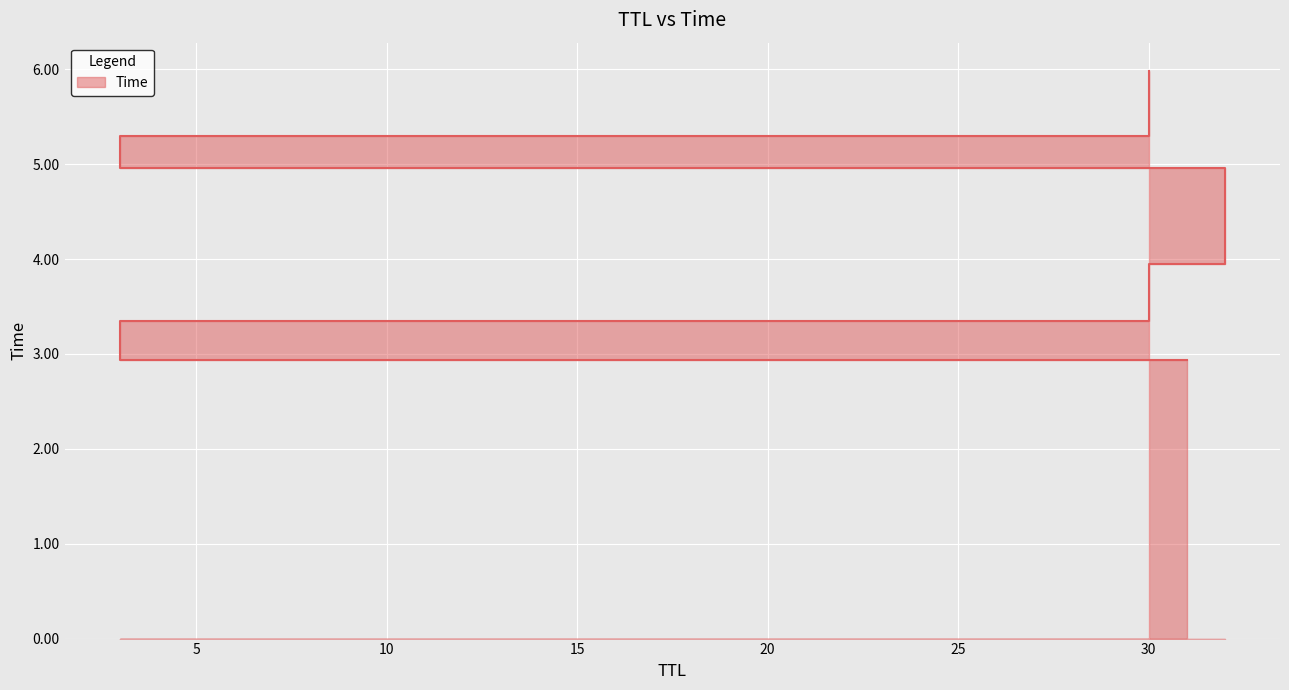

What is the change in value from 30 to 32?

+1.0